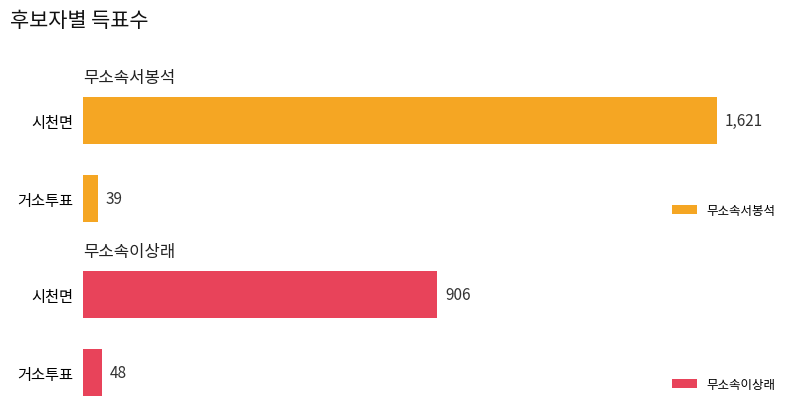

At which label does 무소속서봉석 reach its peak?

시천면